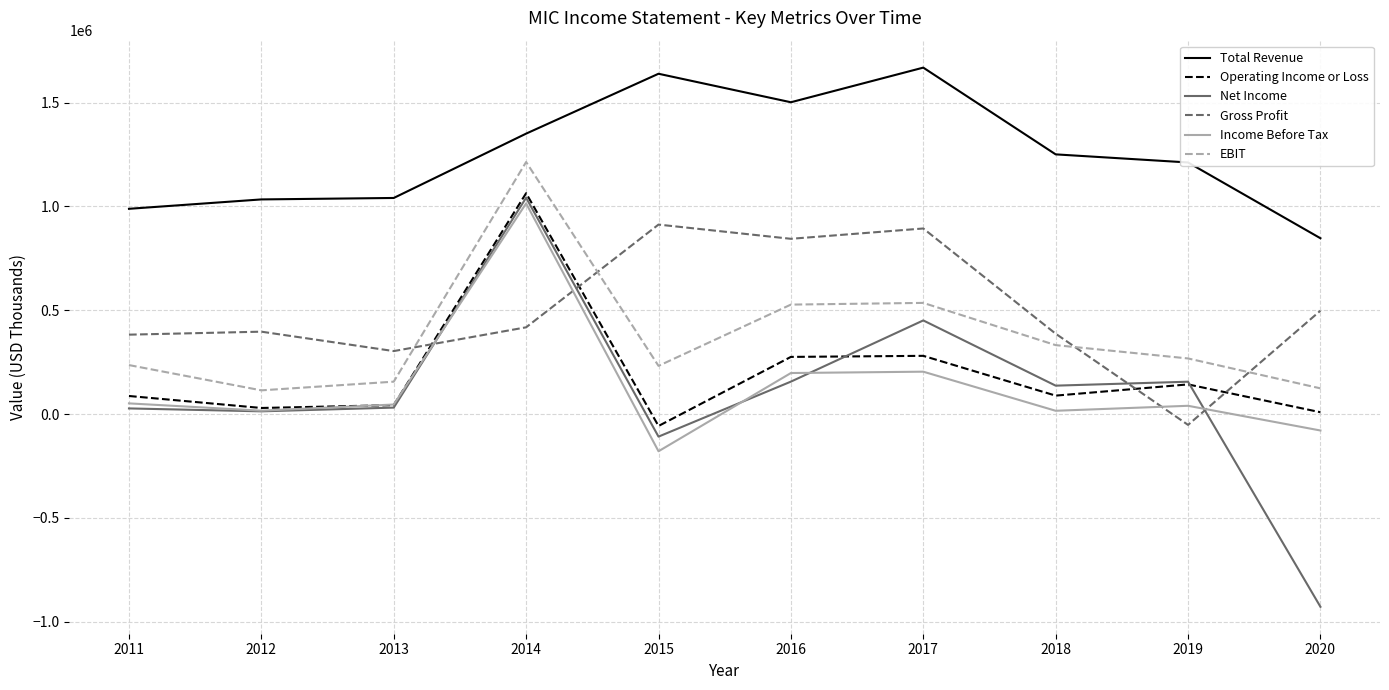

Where do Gross Profit and Operating Income or Loss first cross each other?

2013 and 2014